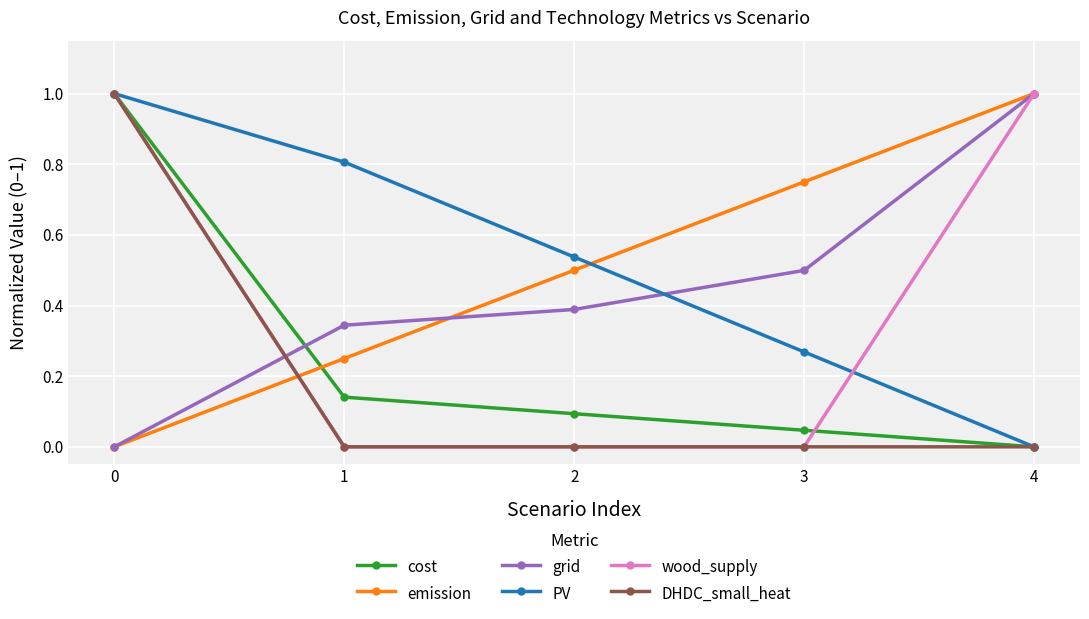

After their last crossing, which series has the higher values: cost or wood_supply?

wood_supply